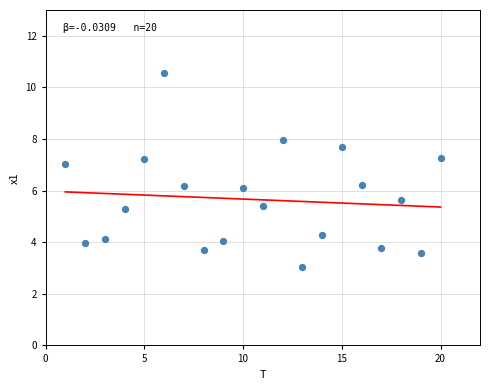

What is the range of Y values (max minus min)?

7.5